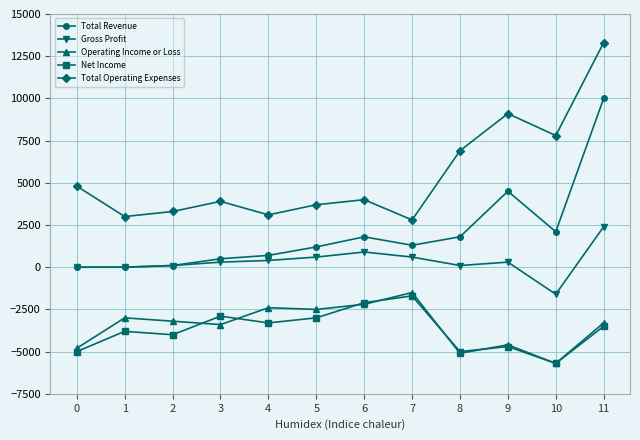

Is it true that Operating Income or Loss equals -4800 at 0?

True